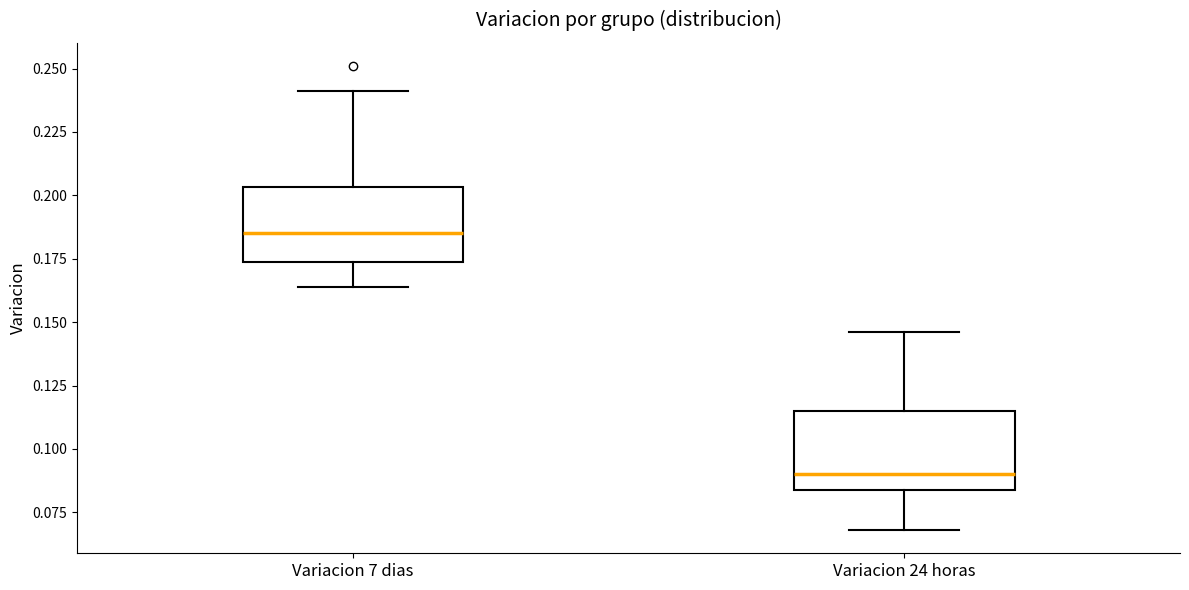

Which box's median line is the lowest?

Variacion 24 horas